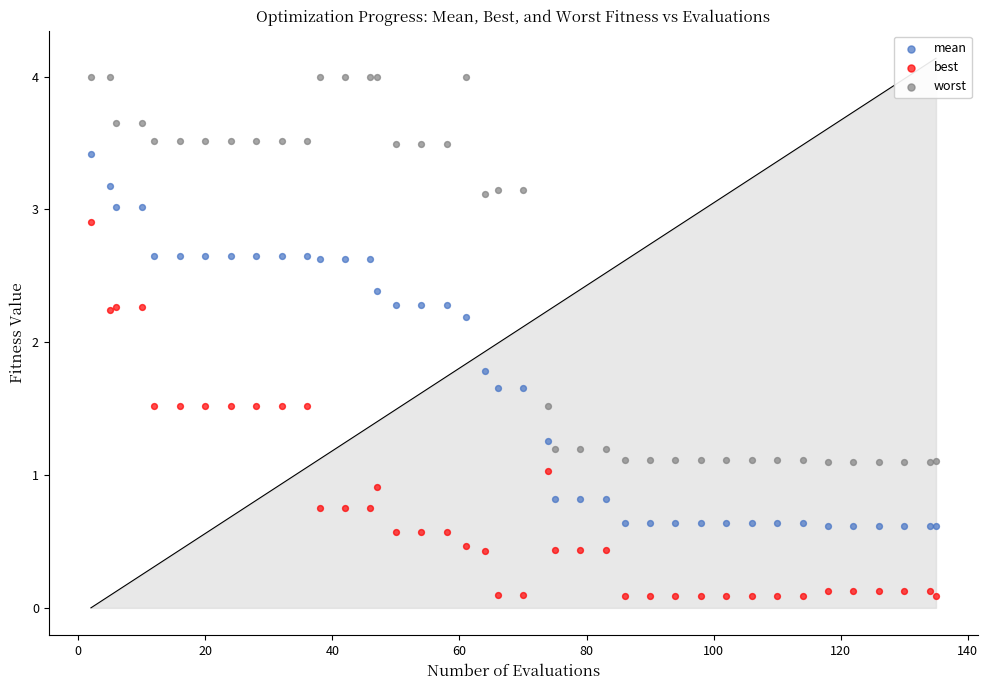

Which series contains the lowest Y value?

best